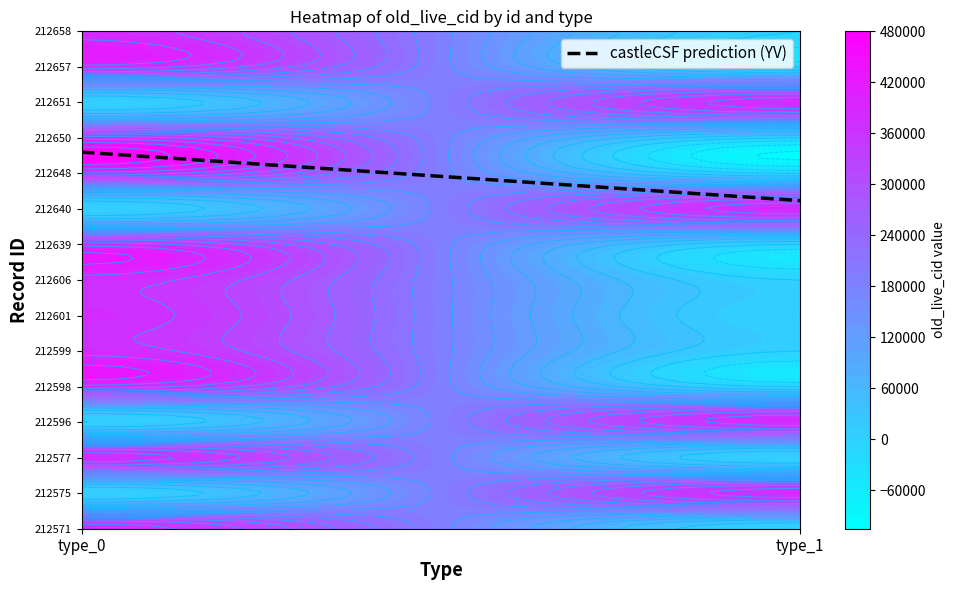

The value of 212601 at 1 is 131271. True or false?

False